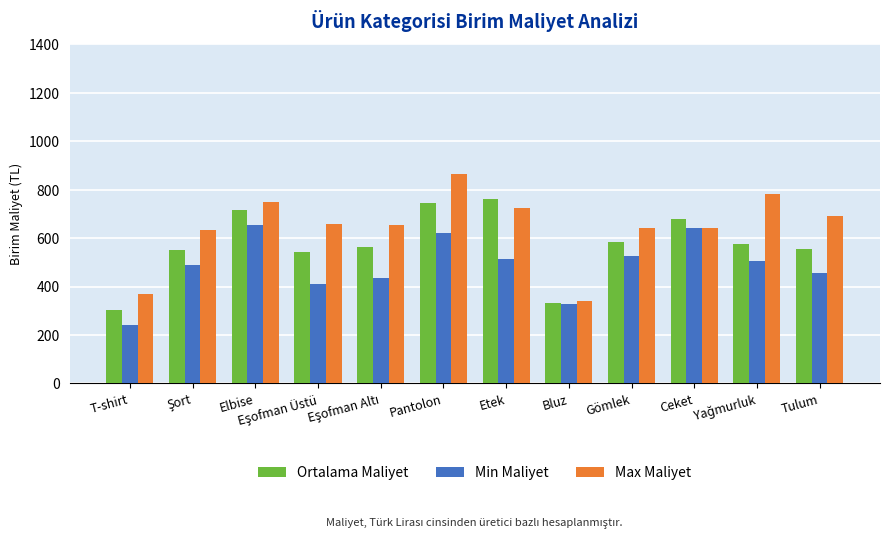

What is the label of the 8th bar from the left?

Bluz